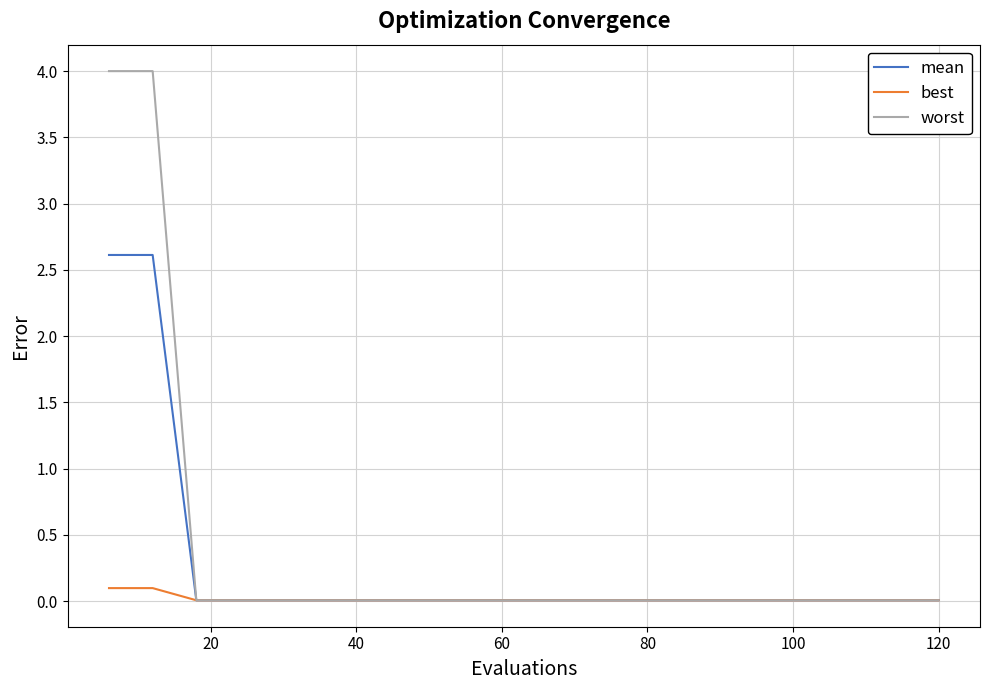

Which series has the largest range (max minus min)?

worst